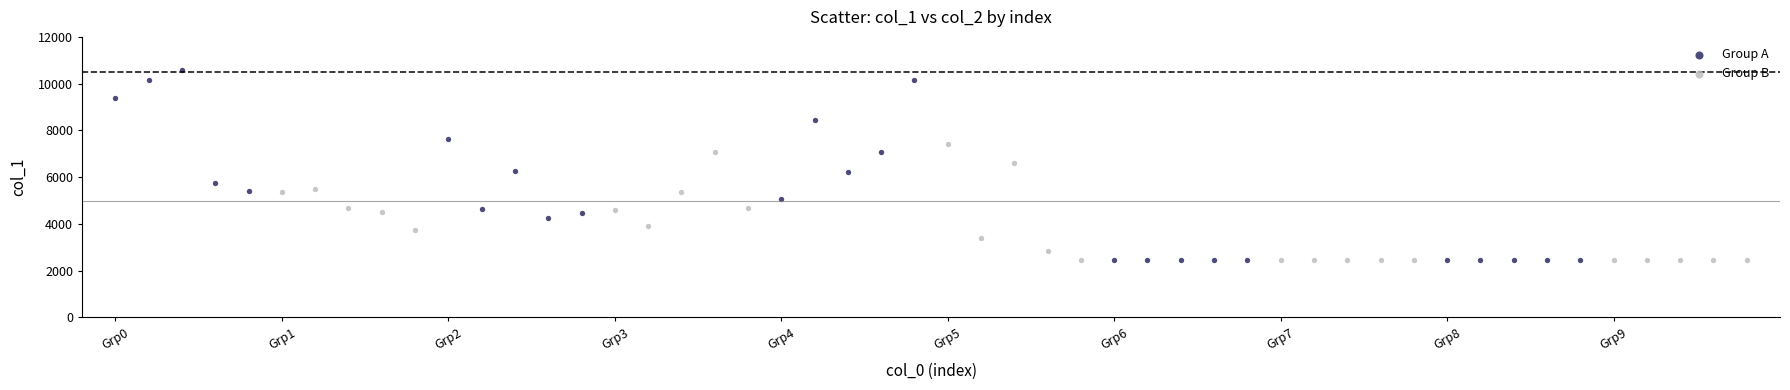

Which series has the widest spread of Y values?

Group A